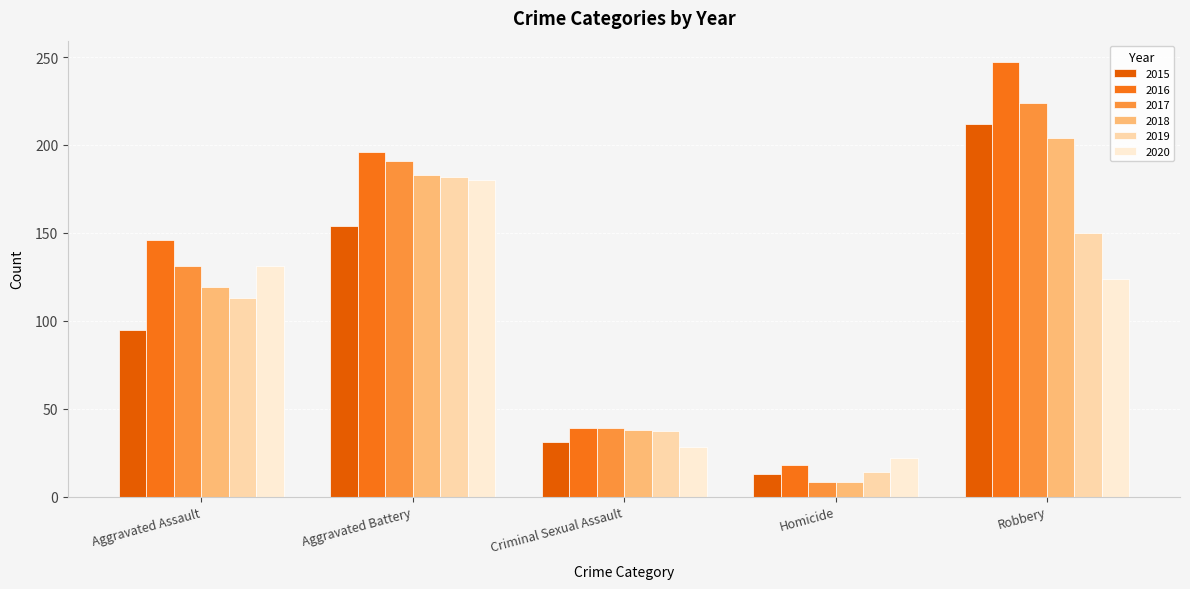

What are all the series names shown in the legend?

2015, 2016, 2017, 2018, 2019, 2020